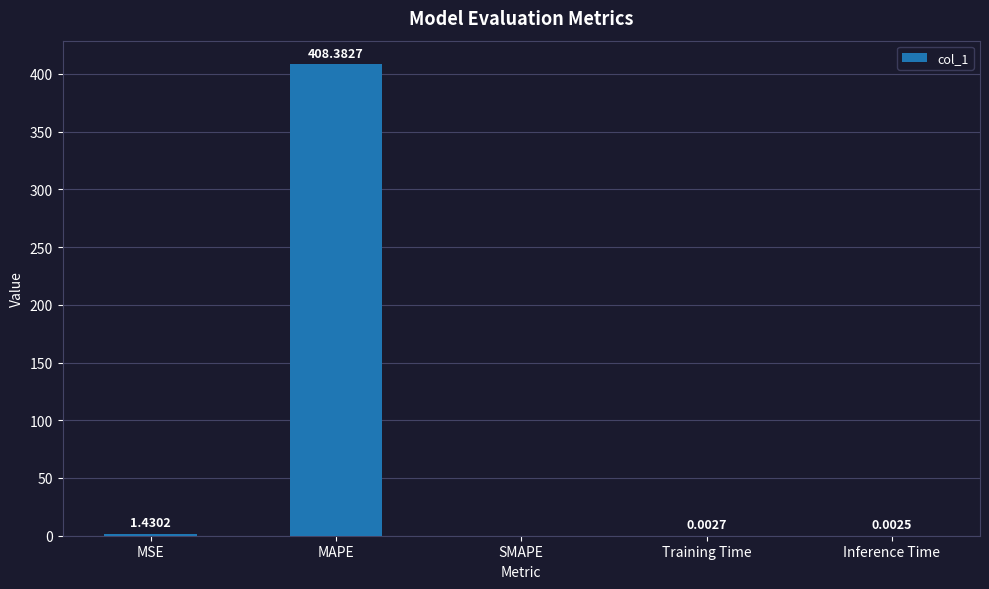

At which label is the value closest to 204?

MSE